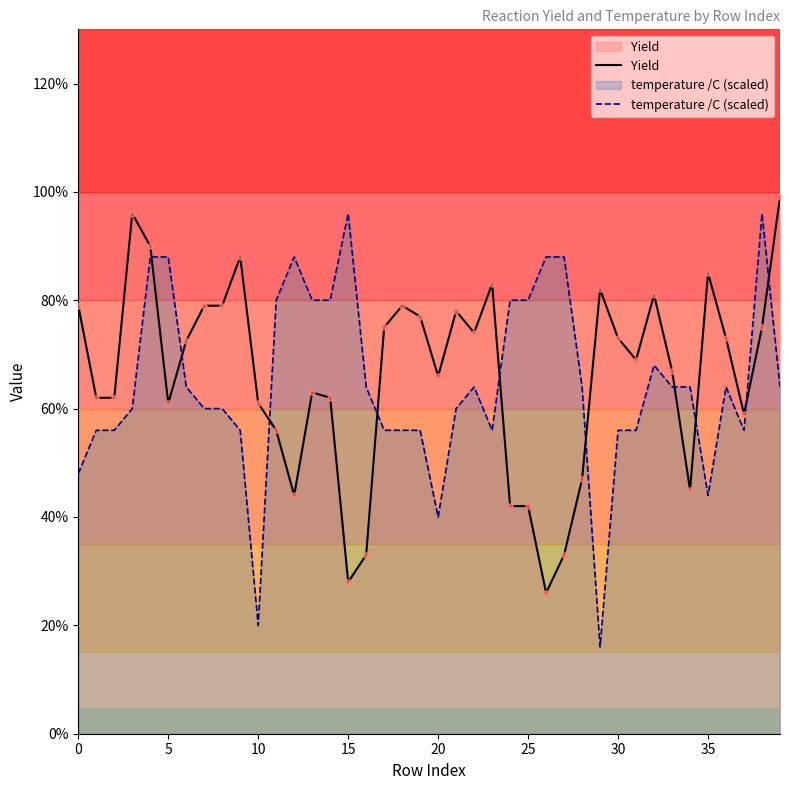

Which series contains the lowest Y value?

temperature /C (scaled)